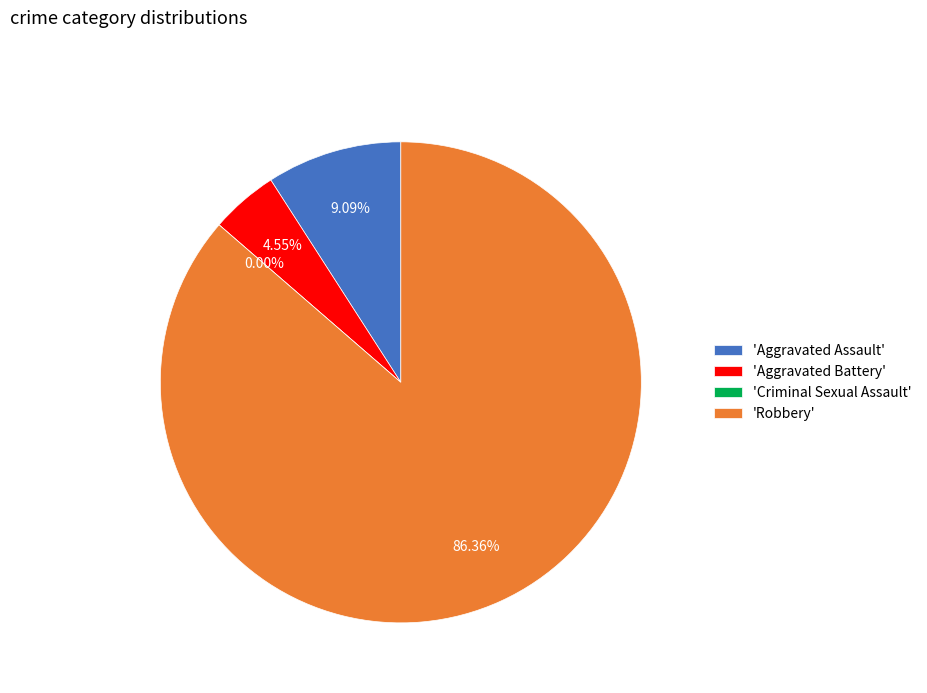

What percentage is the Aggravated Assault slice, to the nearest percent?

9%